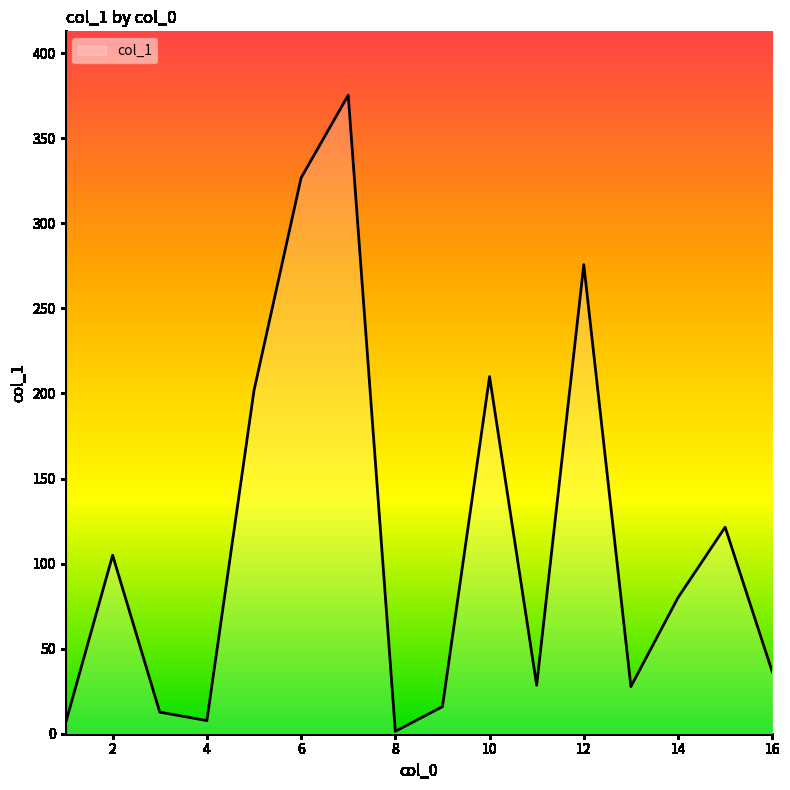

What is the greatest value displayed?

375.3